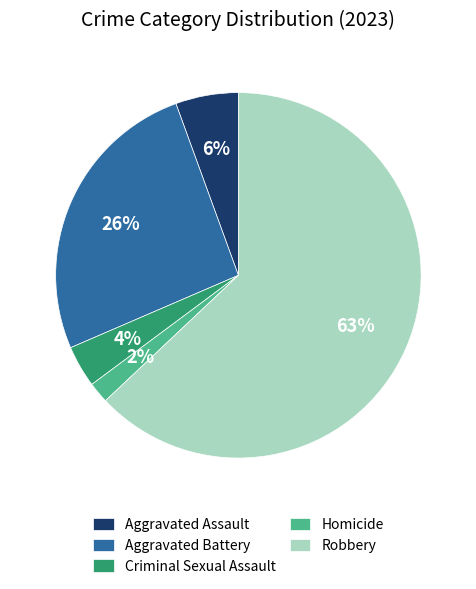

To the nearest percent, what portion does Criminal Sexual Assault represent?

4%